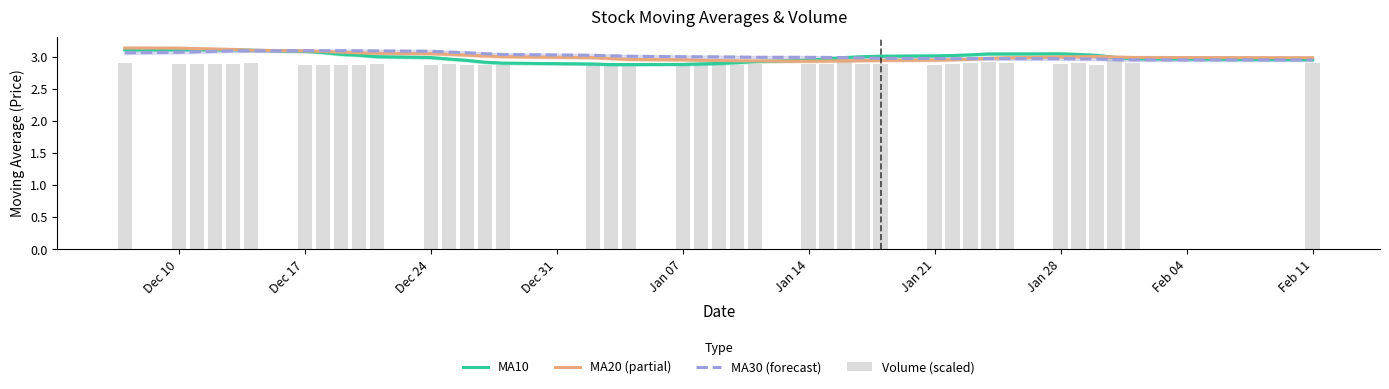

What is the minimum value for MA10?

2.9